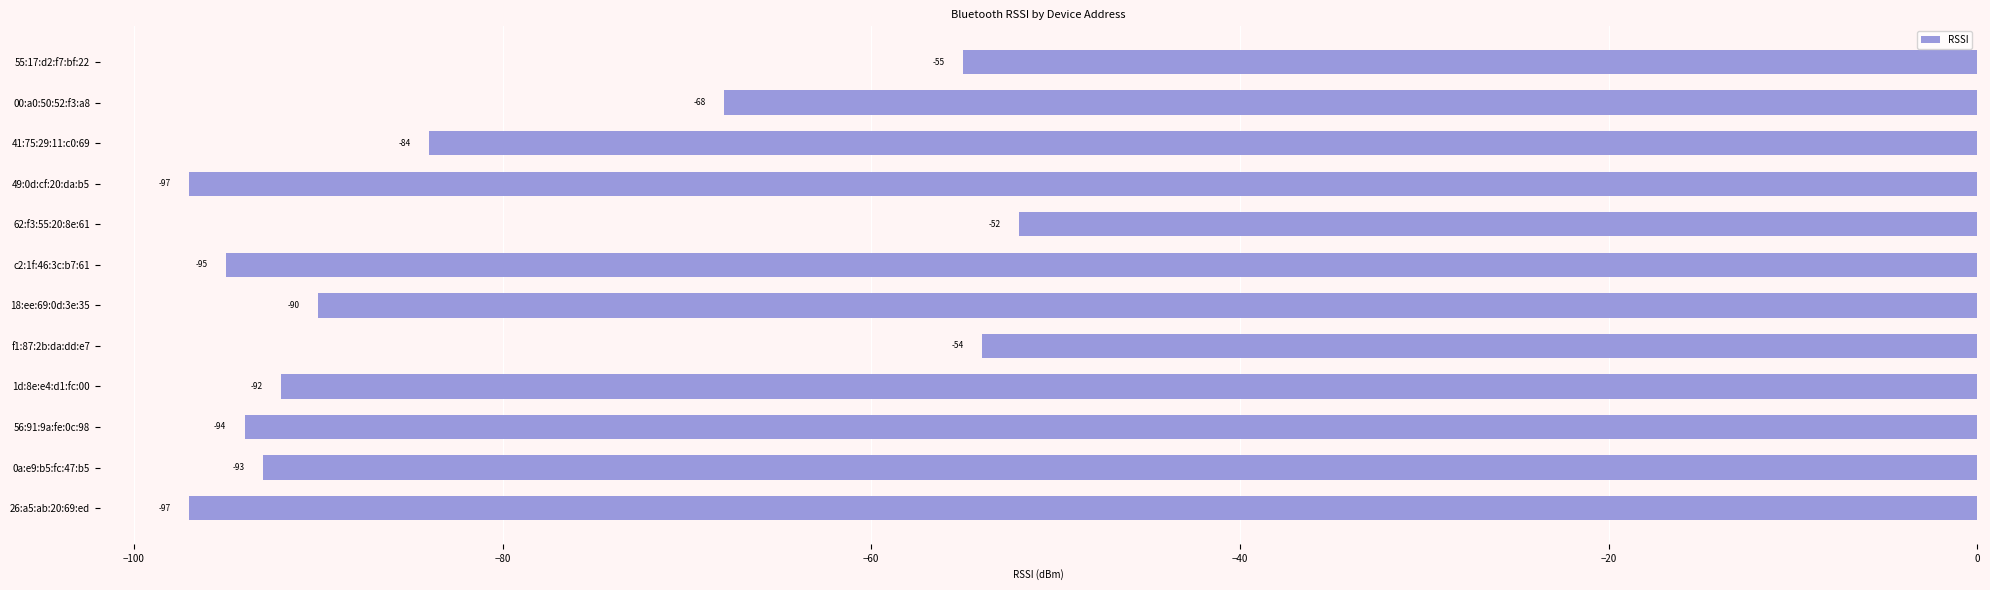

What is the sum of all values?

-971